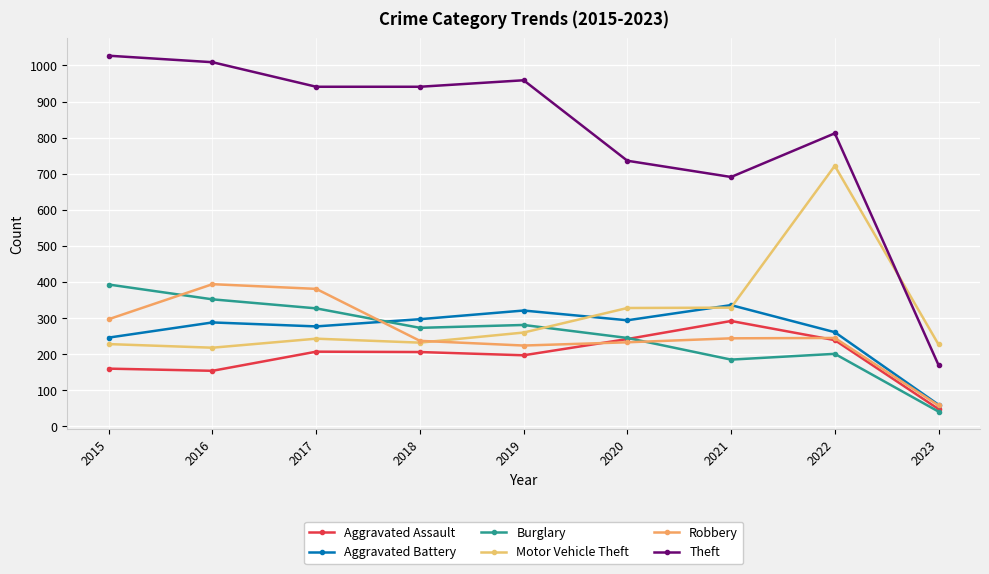

How many values in the Theft series are below 941?

4